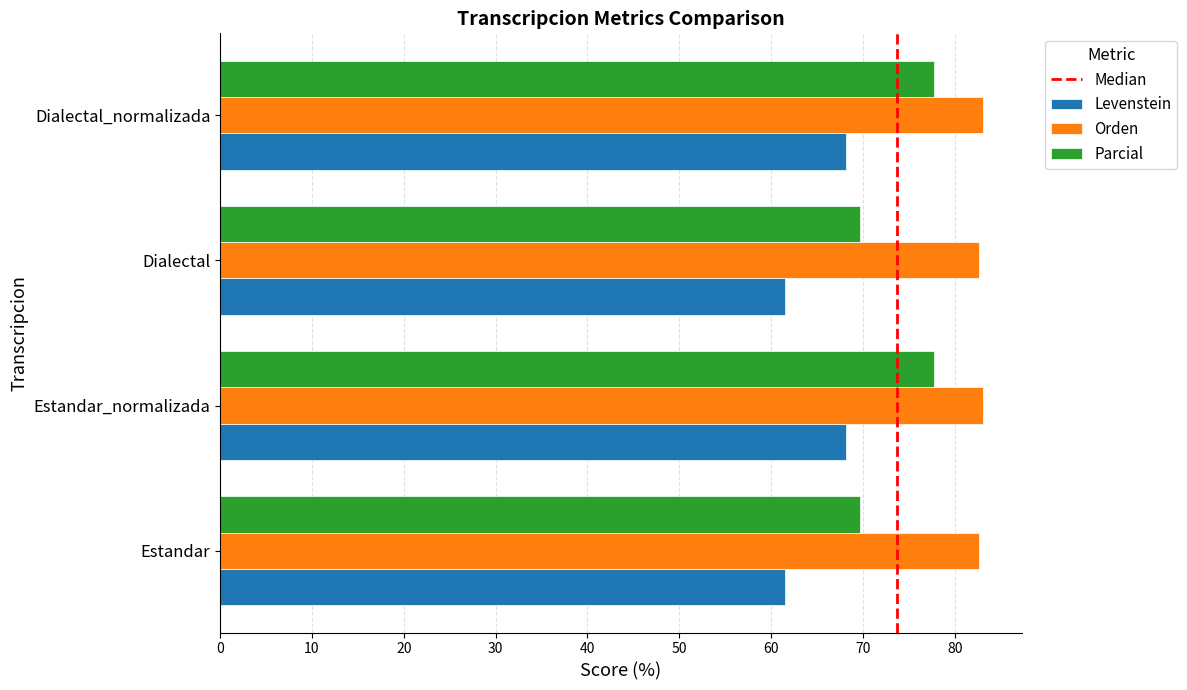

Rank the series by their maximum value, from highest to lowest.

Orden, Parcial, Levenstein